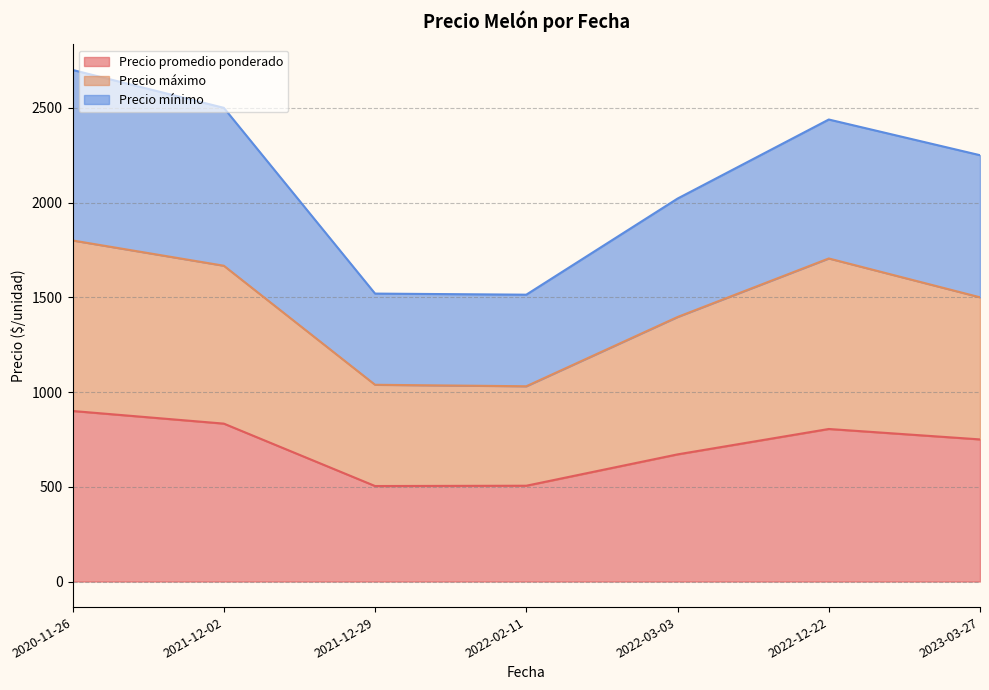

What is the minimum value for Precio promedio ponderado?

503.9